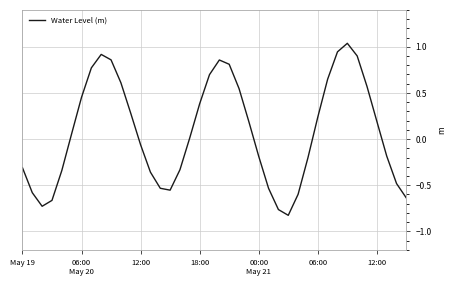

What is the difference between the maximum and second lowest values?

1.8